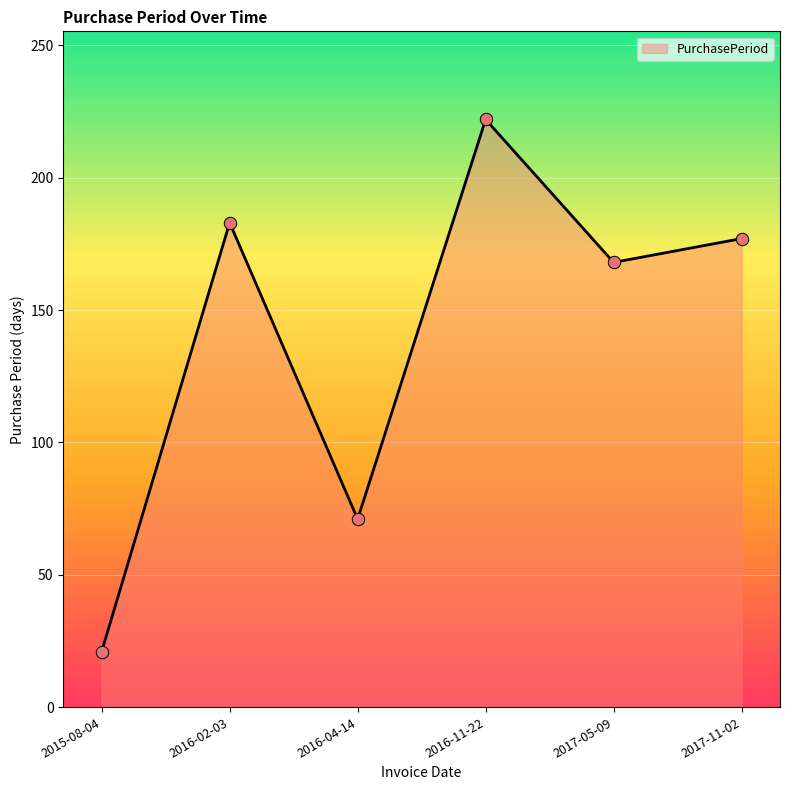

Between 2016-02-03 and 2016-04-14, which is larger?

2016-02-03